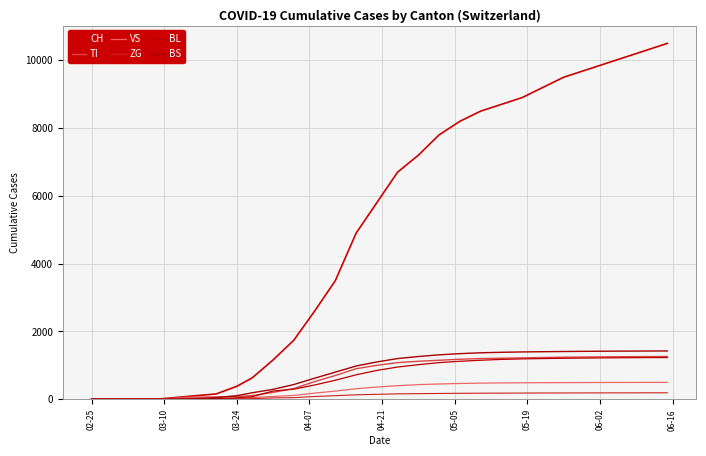

At how many categories does at least one series exceed 2743?

17